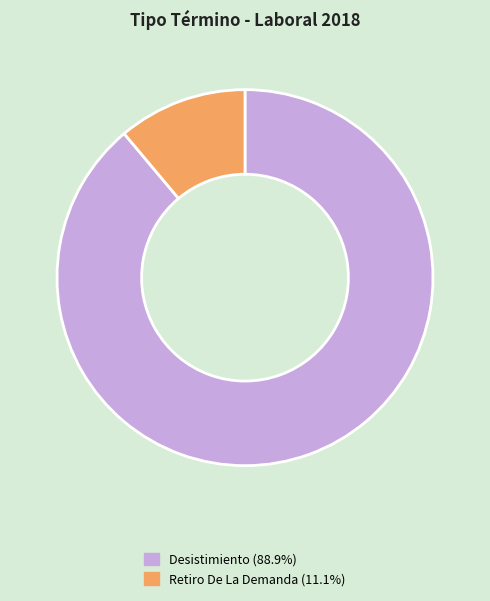

Is there a majority slice in this chart?

Yes